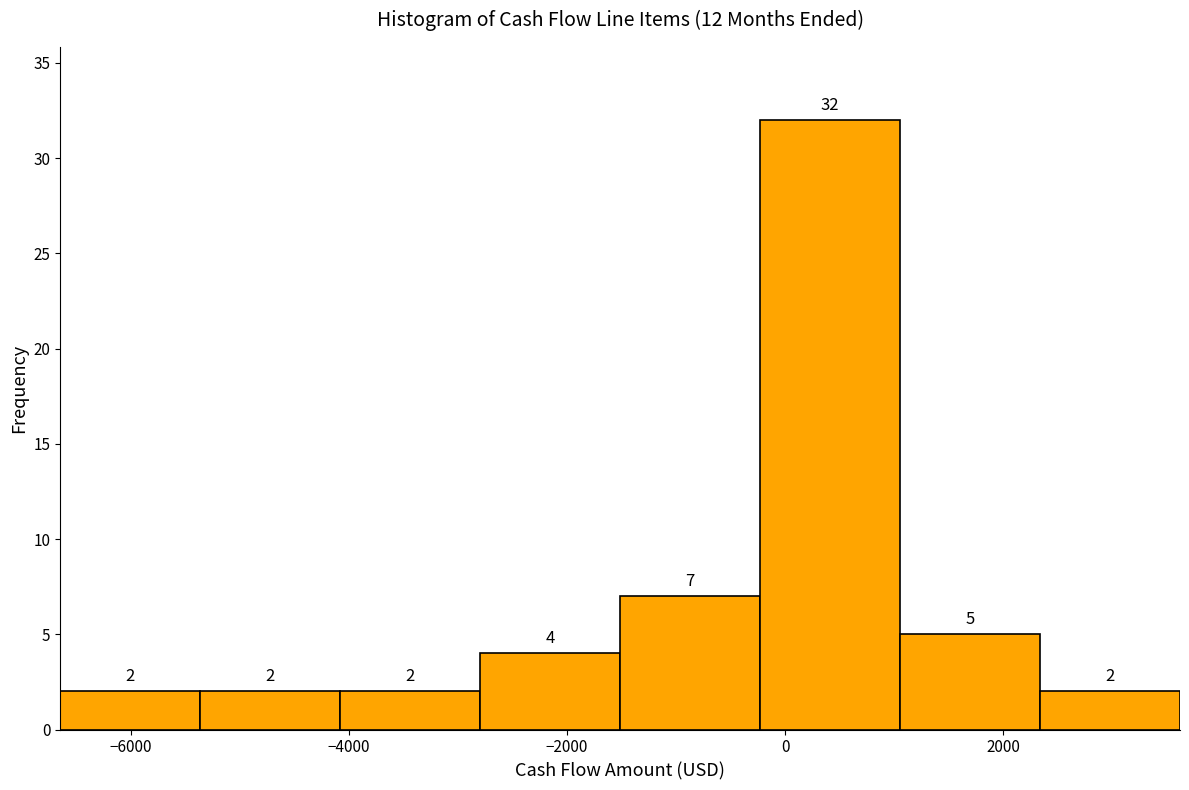

Reading left to right, list every bar in this chart as the range it spans on the x-axis followed by its height. The bar edges are not printed on the chart, so give them approximately, as read against the axis.

-6600 to -5400: 2
-5400 to -4000: 2
-4000 to -2800: 2
-2800 to -1600: 4
-1600 to -200: 7
-200 to 1000: 32
1000 to 2400: 5
2400 to 3600: 2